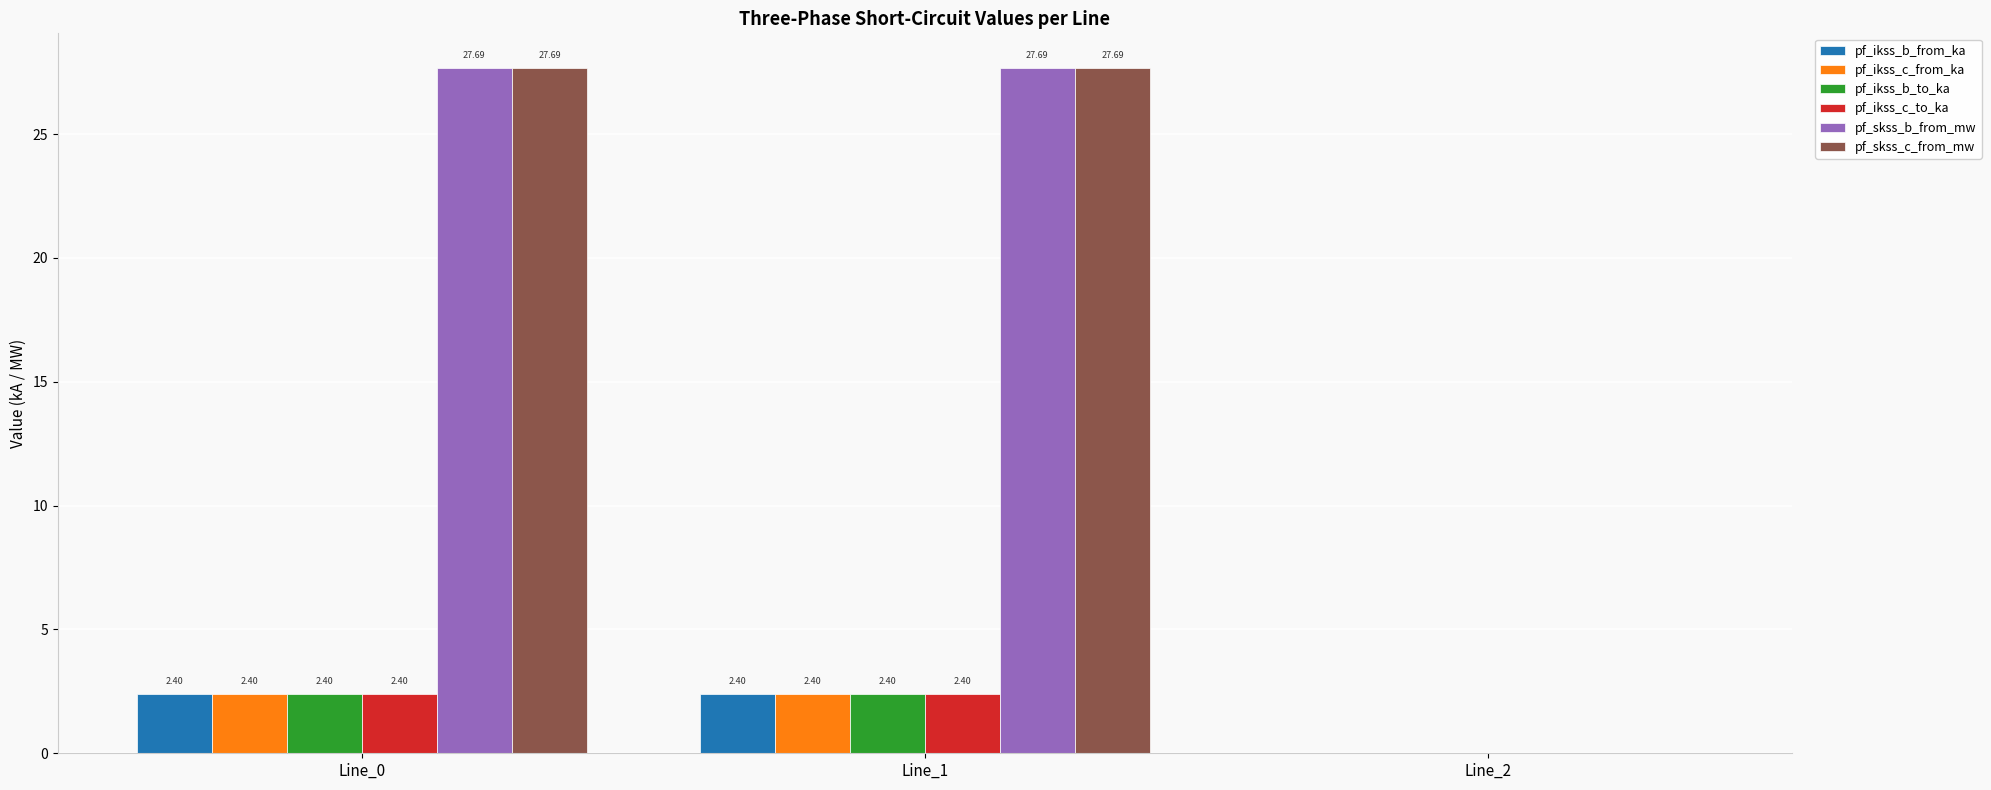

What is the total value across all series at Line_1?

65.0